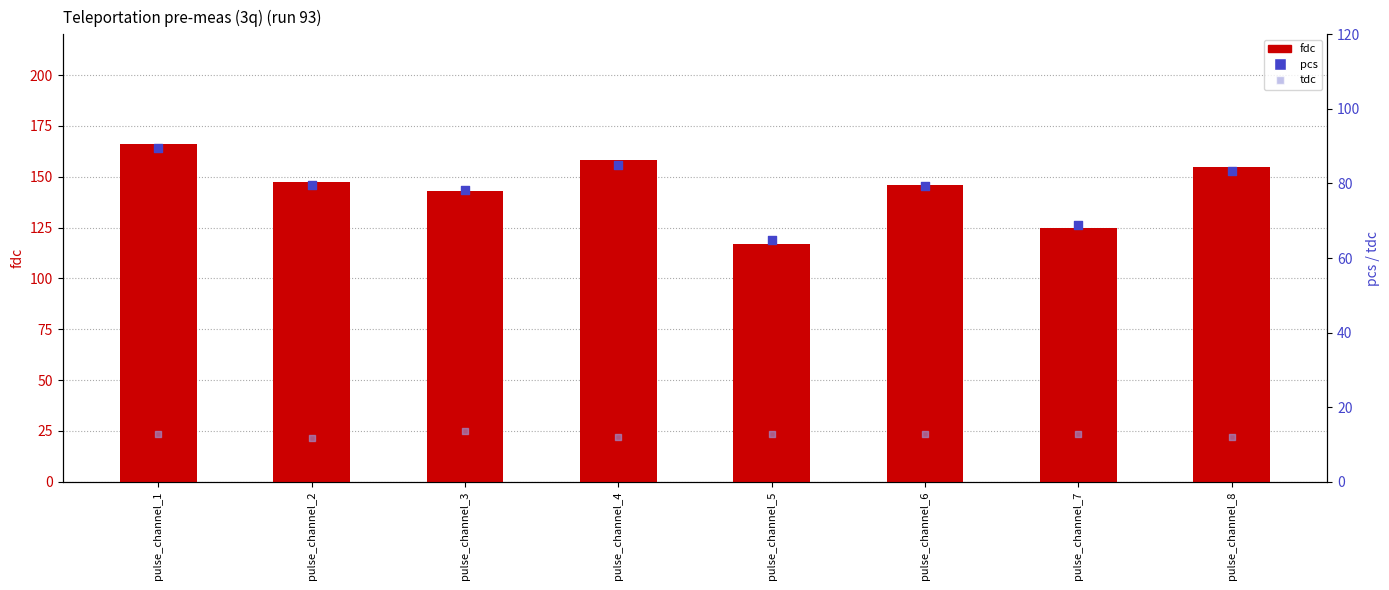

Is the value of pcs at pulse_channel_3 greater than the value of fdc at pulse_channel_5?

No